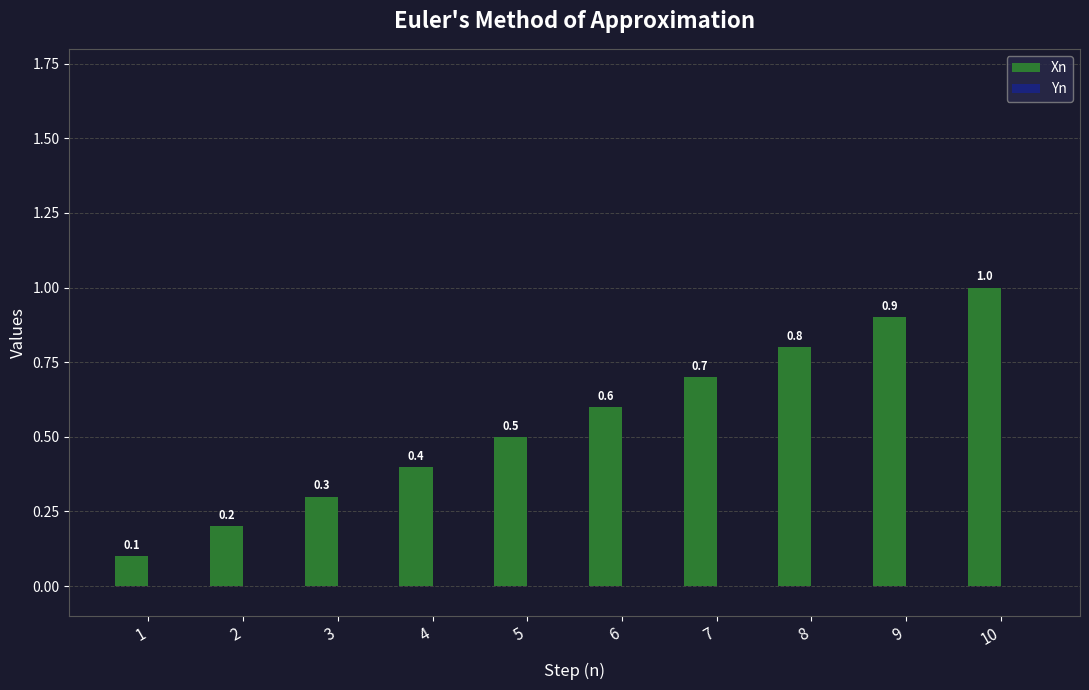

Rank the categories by value from lowest to highest.

1, 2, 3, 4, 5, 6, 7, 8, 9, 10